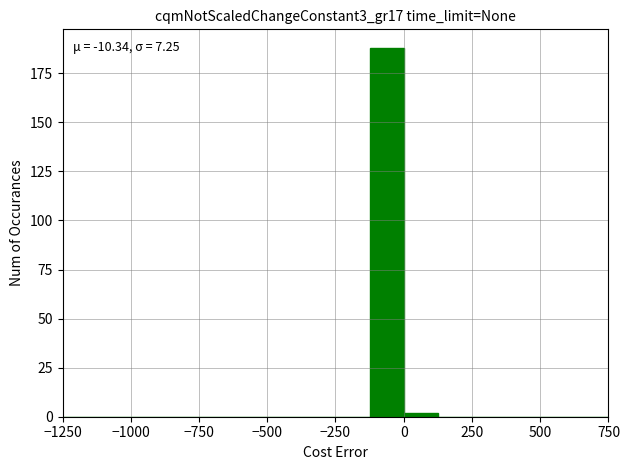

Read against the x-axis, roughly where is the centre of the tallest bar?

-50